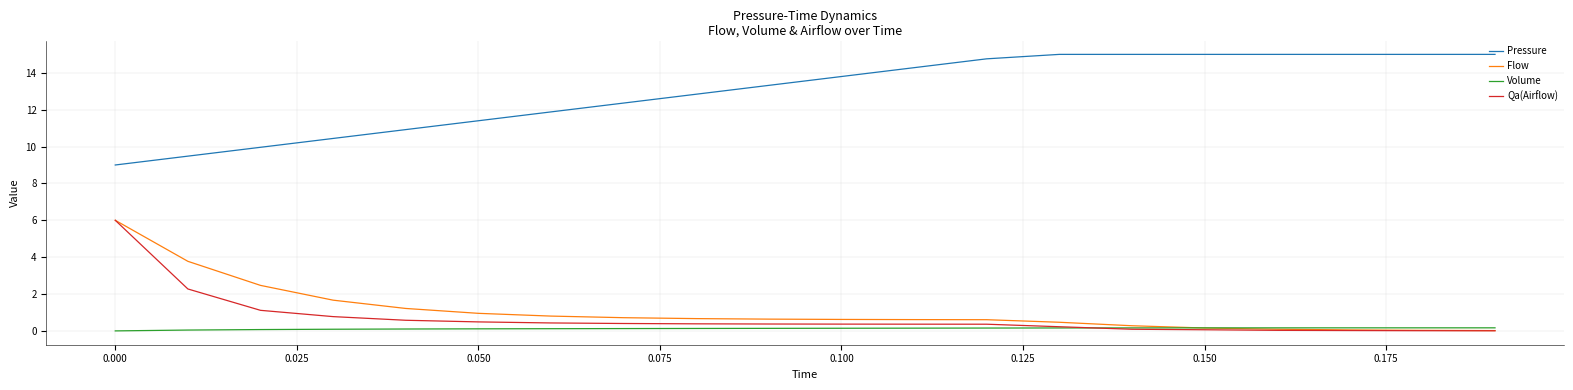

What is the maximum value shown in the chart?

15.0